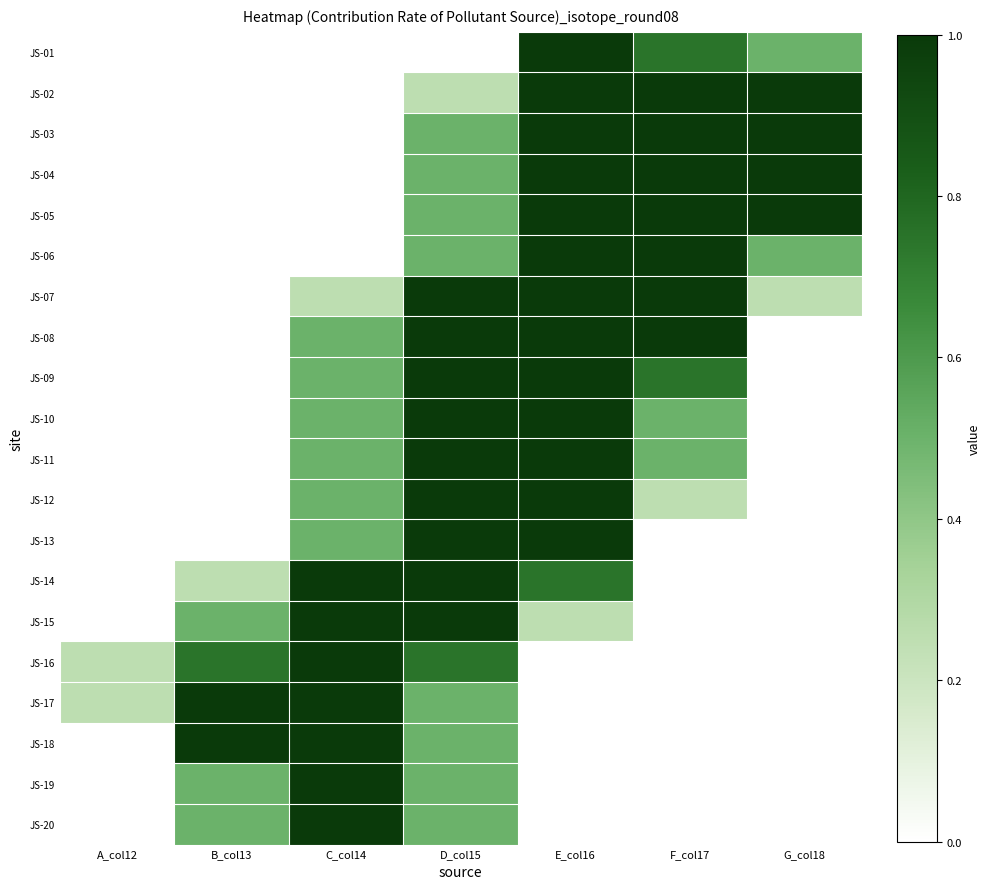

At G_col18, list the series in order from smallest to largest.

JS-08, JS-09, JS-10, JS-11, JS-12, JS-13, JS-14, JS-15, JS-16, JS-17, JS-18, JS-19, JS-20, JS-07, JS-01, JS-06, JS-02, JS-03, JS-04, JS-05